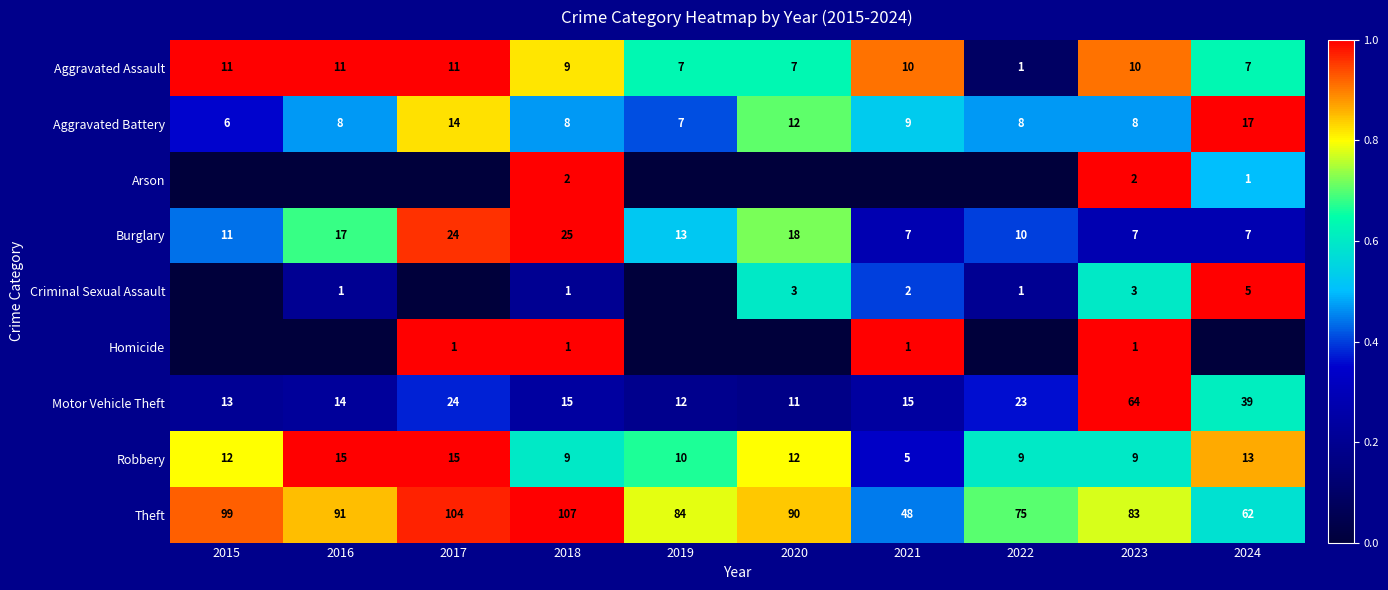

Is the value of Burglary at 2019 greater than the value of Theft at 2022?

No